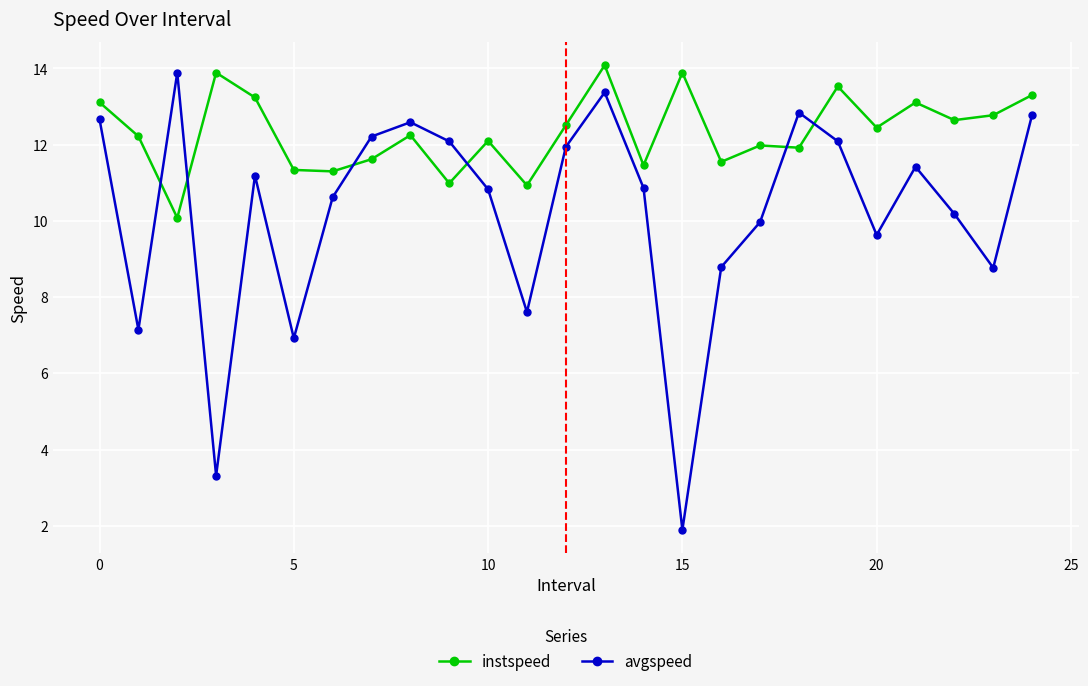

At how many categories does at least one series exceed 6?

25